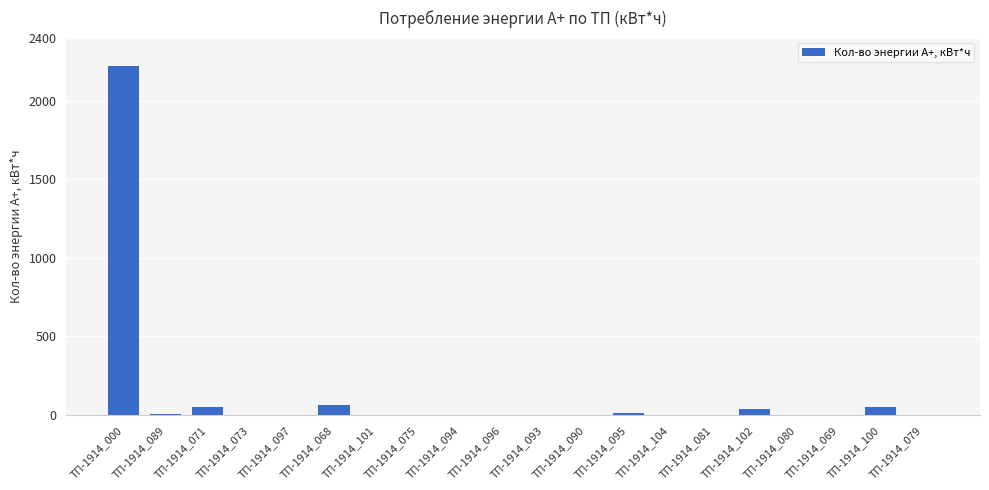

Which has a higher value, ТП-1914_071 or ТП-1914_080?

ТП-1914_071